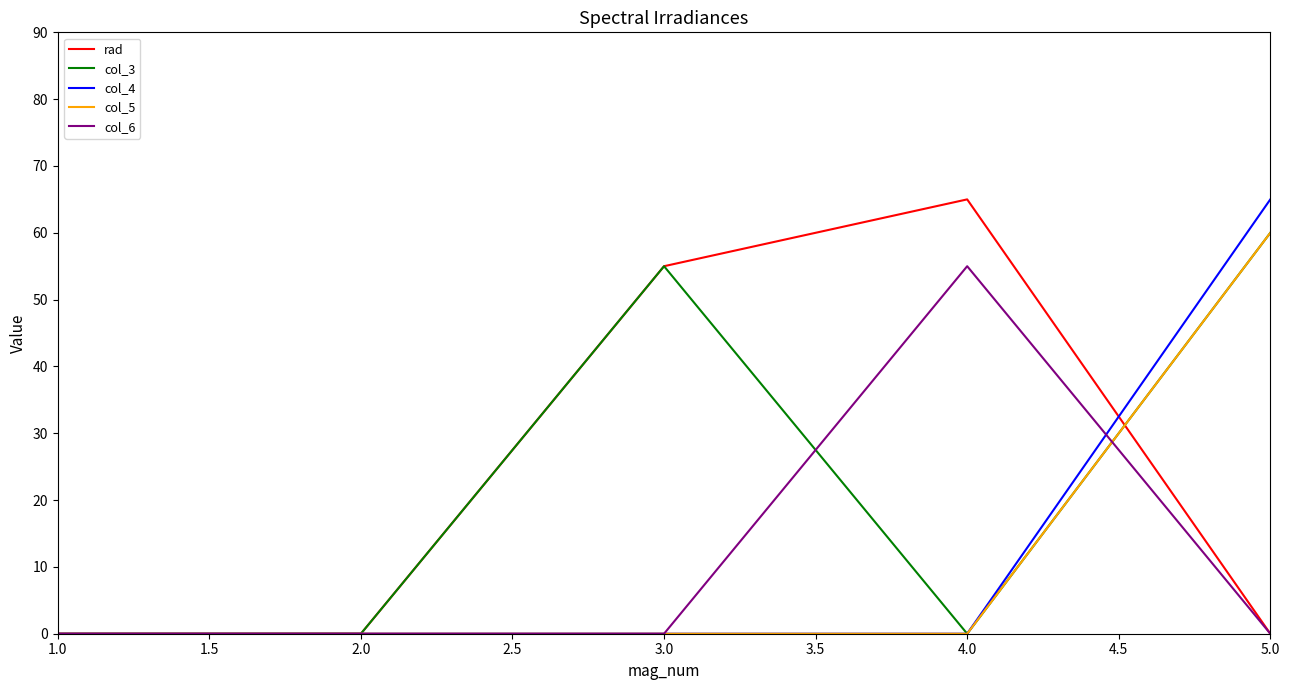

What is the greatest value displayed?

65